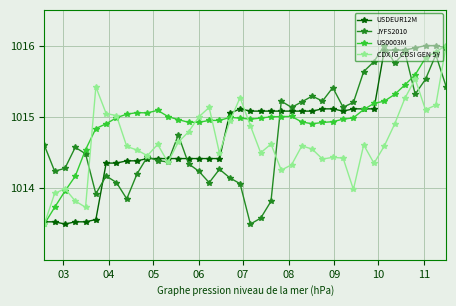

Which series has the largest total across all categories?

US0003M